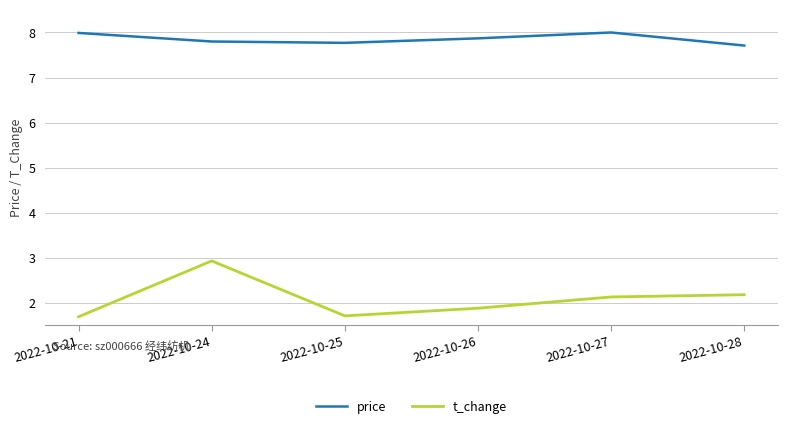

True or false: price and t_change intersect in this chart.

False